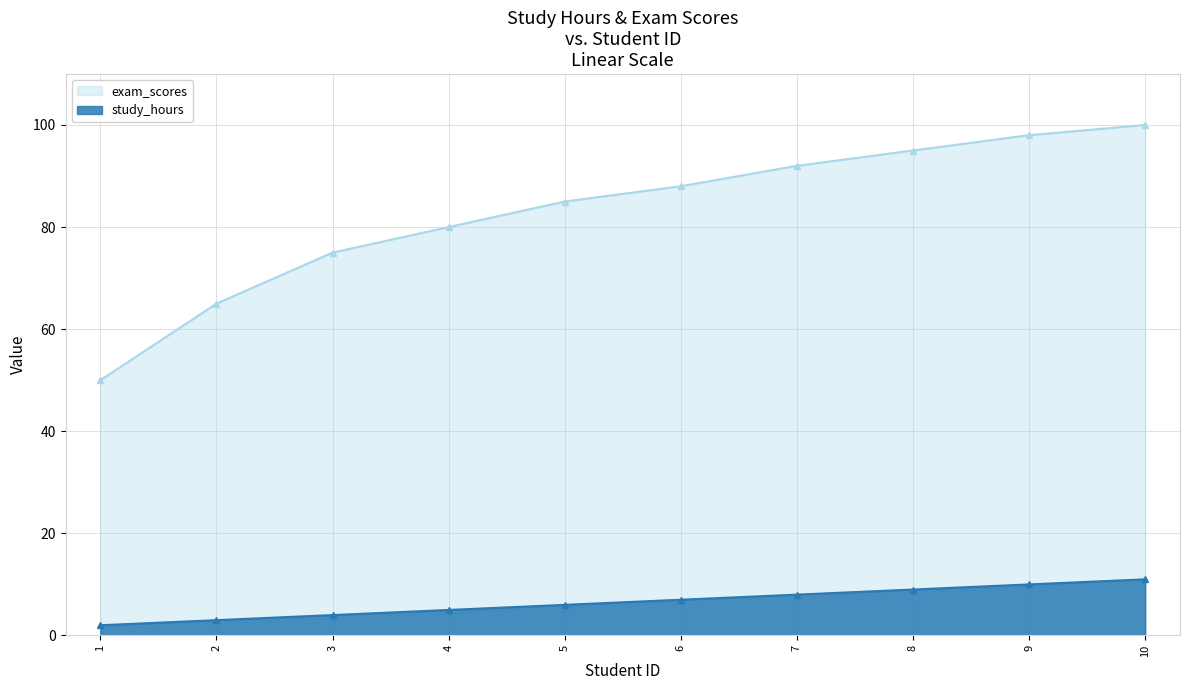

Is the value of study_hours at 7 greater than the value of exam_scores at 7?

No